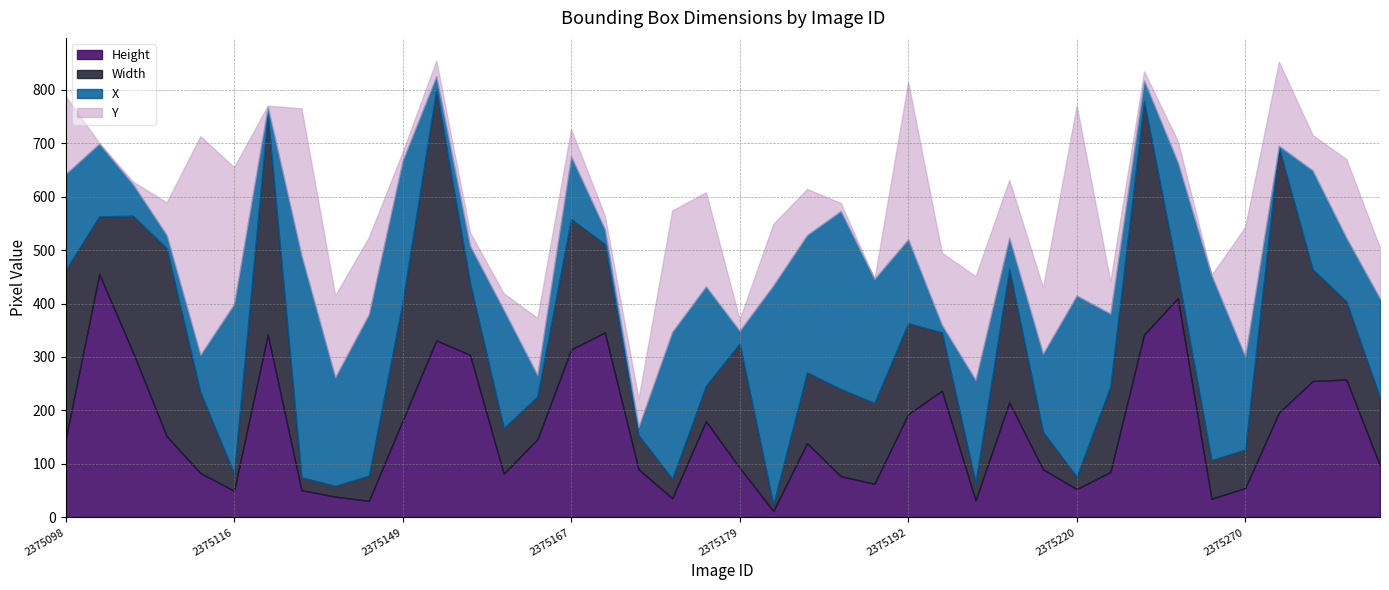

Between which two adjacent categories do Height and Width first intersect?

2375098 and 2375100